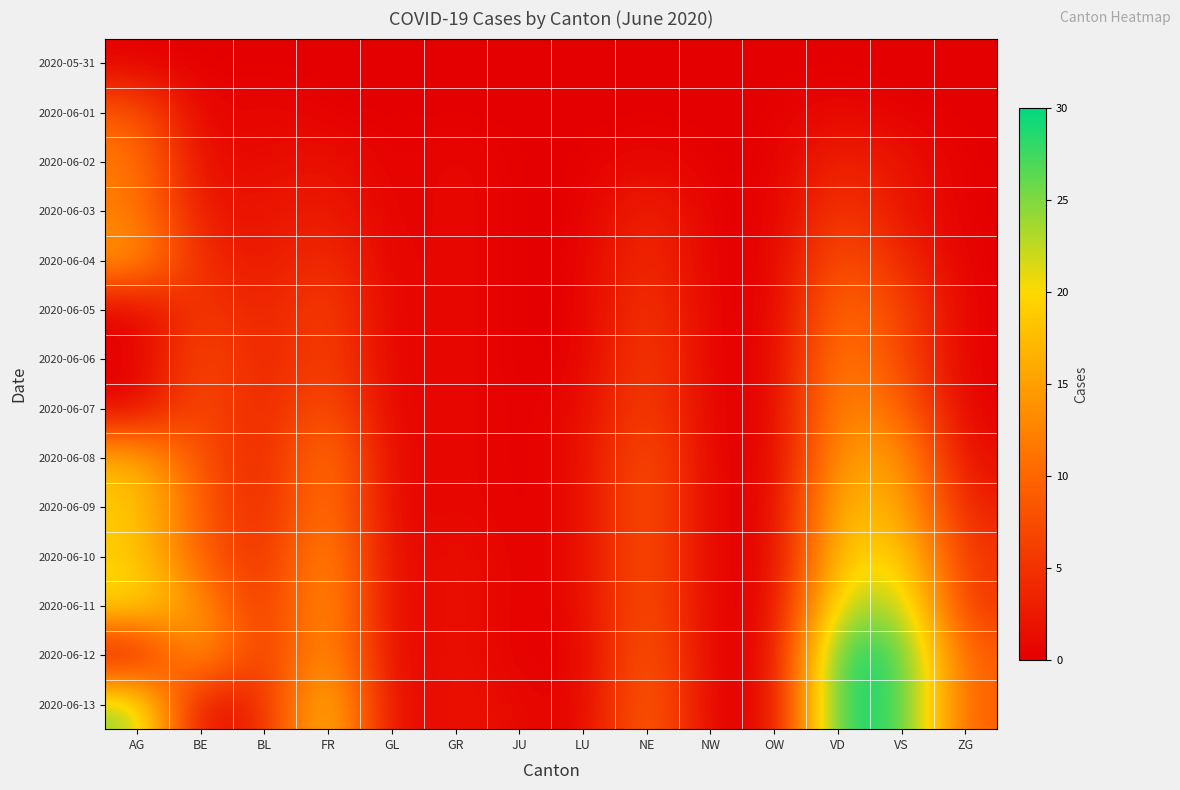

Rank the series by their maximum value, from lowest to highest.

2020-05-31, 2020-06-01, 2020-06-05, 2020-06-02, 2020-06-03, 2020-06-06, 2020-06-07, 2020-06-04, 2020-06-08, 2020-06-09, 2020-06-10, 2020-06-11, 2020-06-12, 2020-06-13